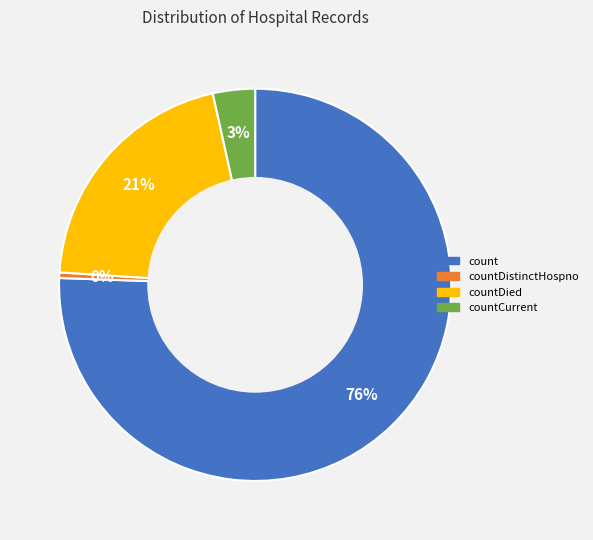

Do countCurrent and countDistinctHospno together represent more than half of the pie?

No